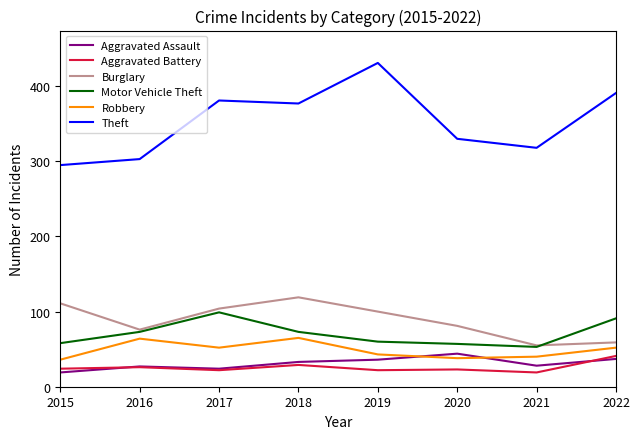

At which label is Theft closest to 363?

2018